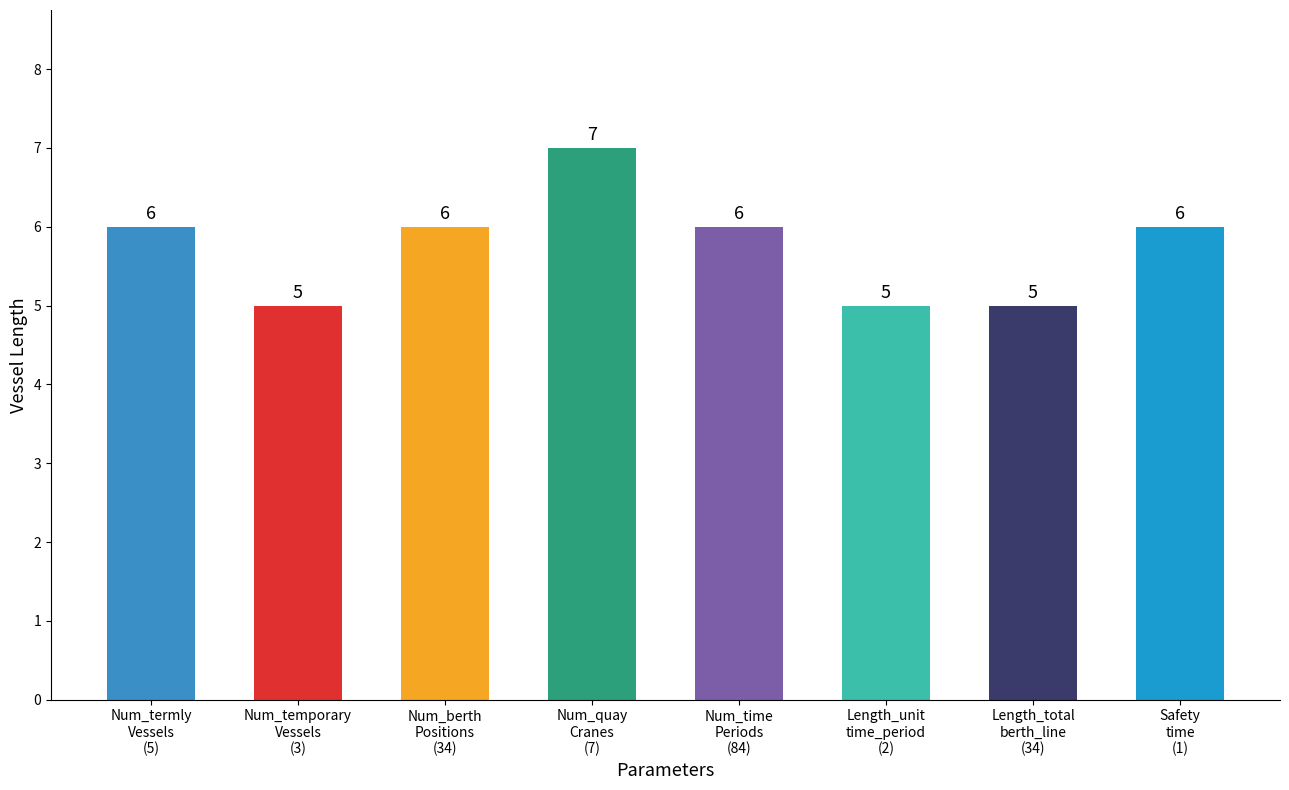

How many bars are there in total?

8